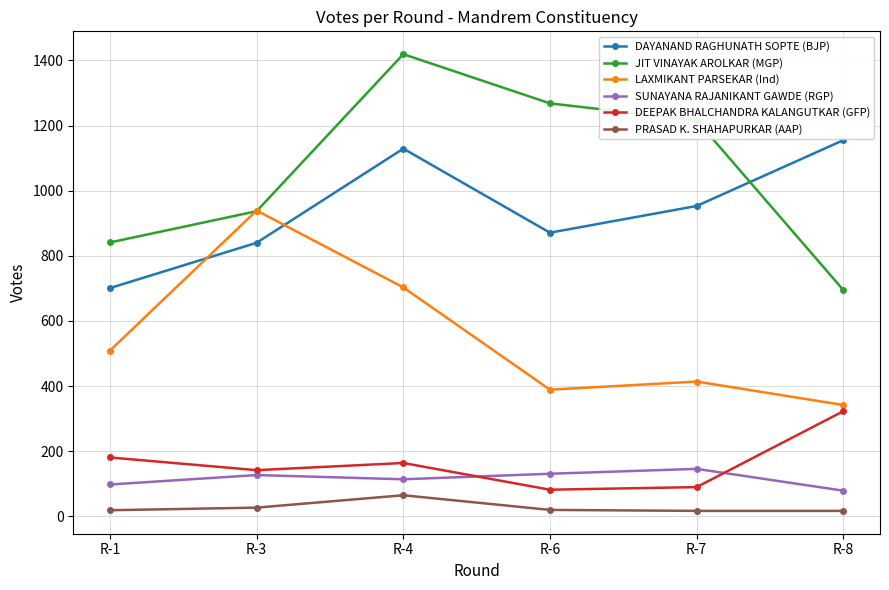

What value does the DAYANAND RAGHUNATH SOPTE (BJP) series have at R-1, to the nearest 5?

700